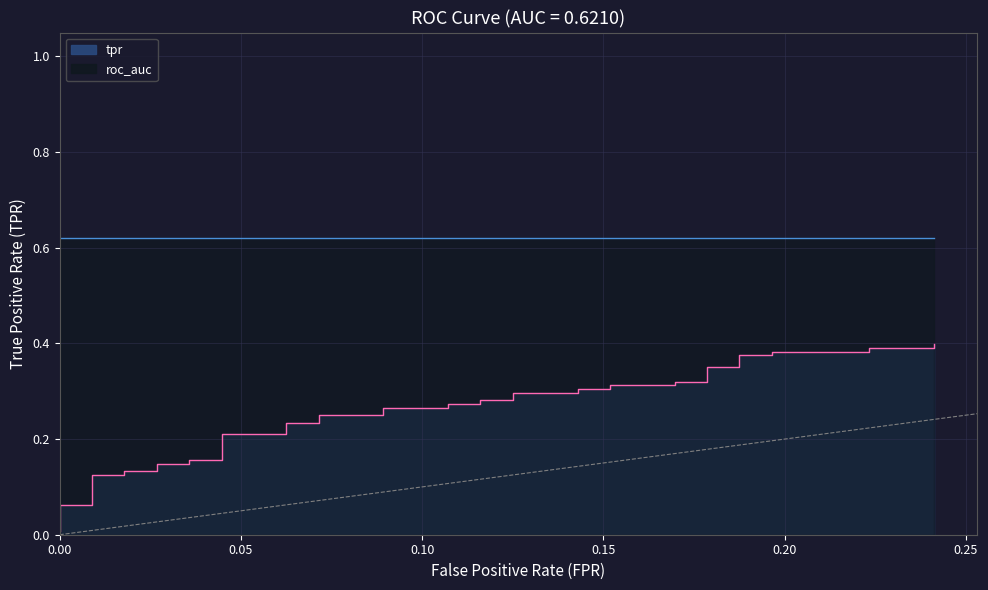

The value at 2 is 0.0. True or false?

False